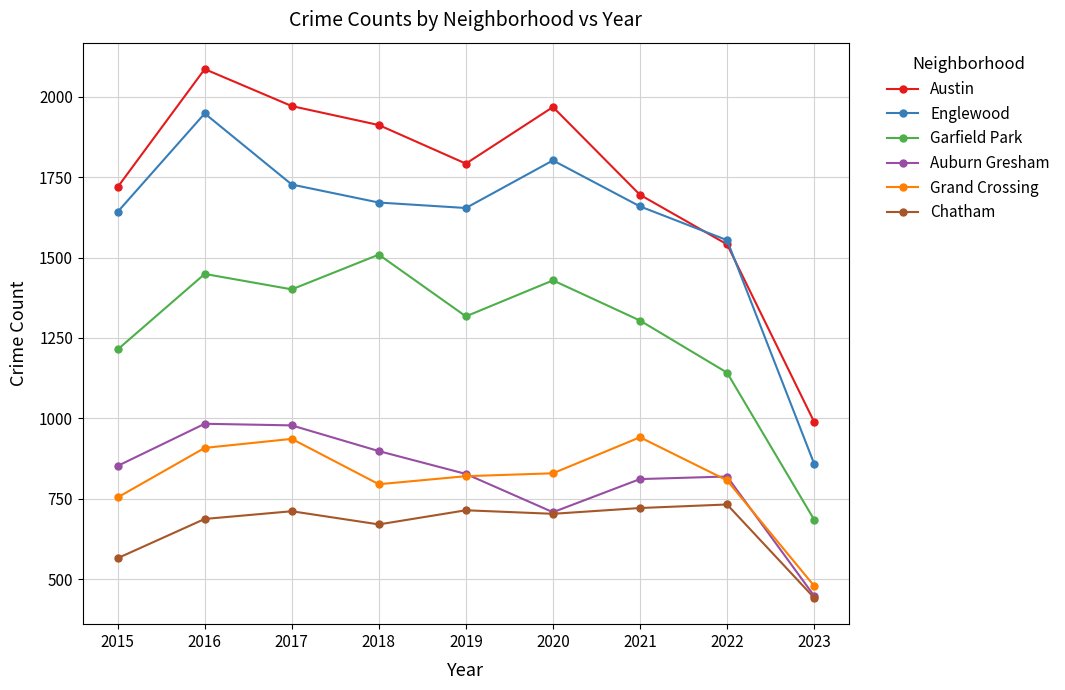

What is the difference between the highest and lowest values at 2018?

1242